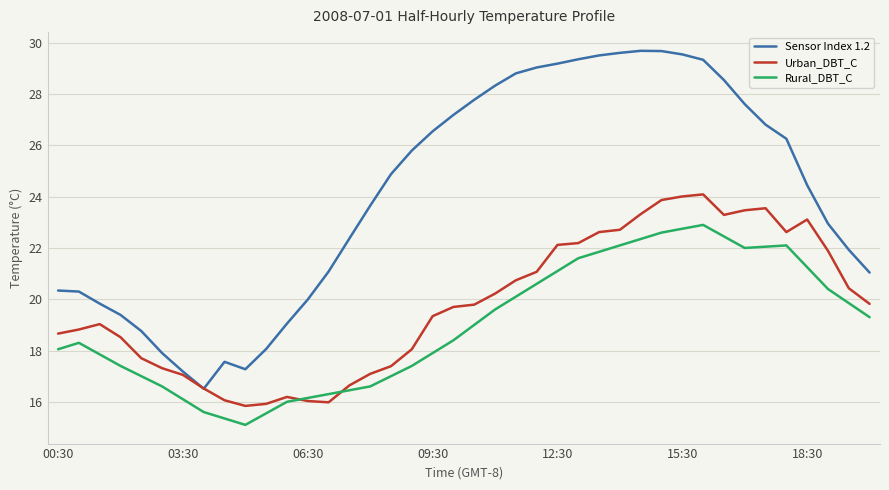

Which series has the largest range (max minus min)?

Sensor Index 1.2